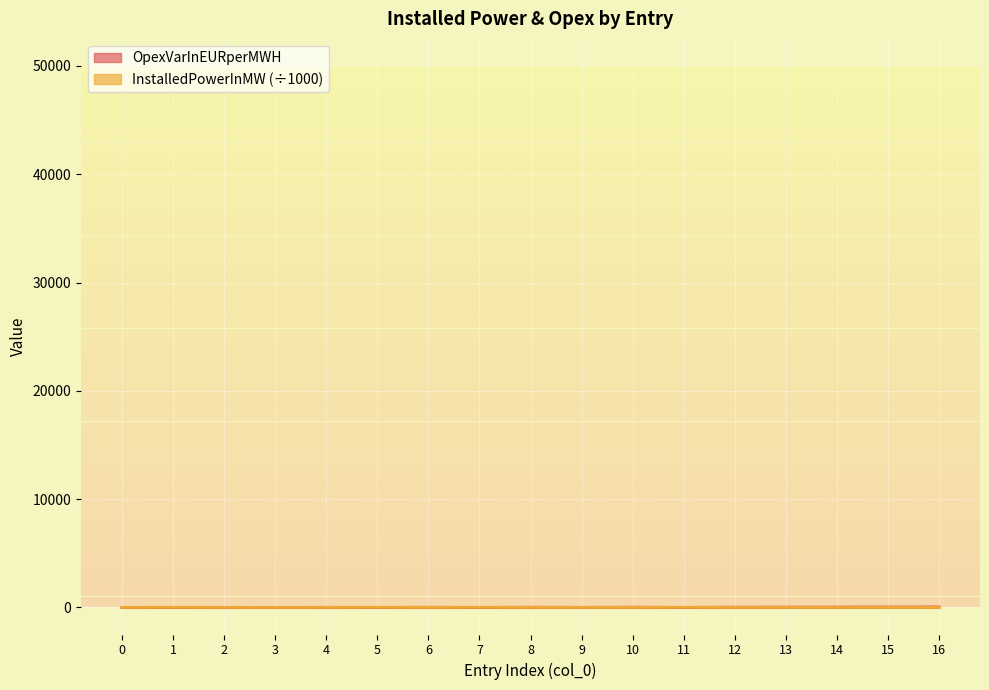

The value of OpexVarInEURperMWH at 7 is 0.0. True or false?

True